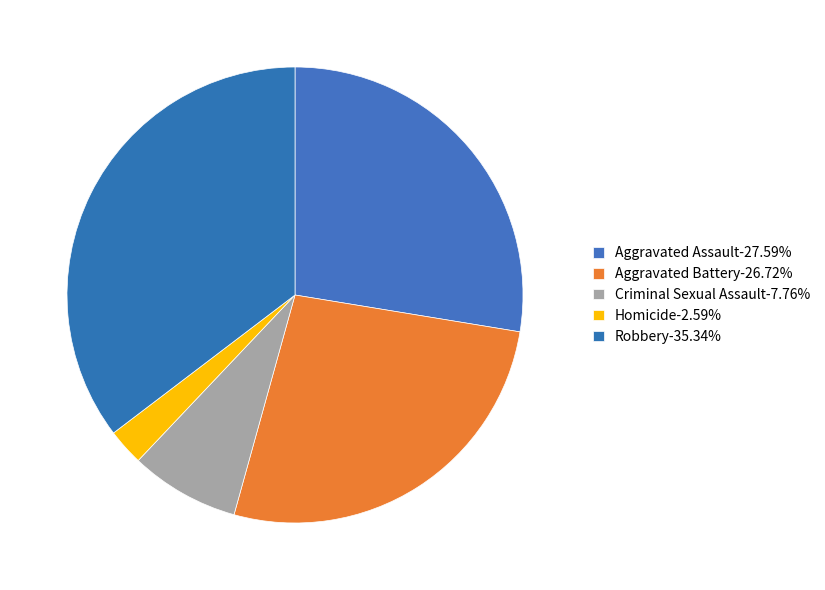

Is Criminal Sexual Assault the majority of the pie?

No